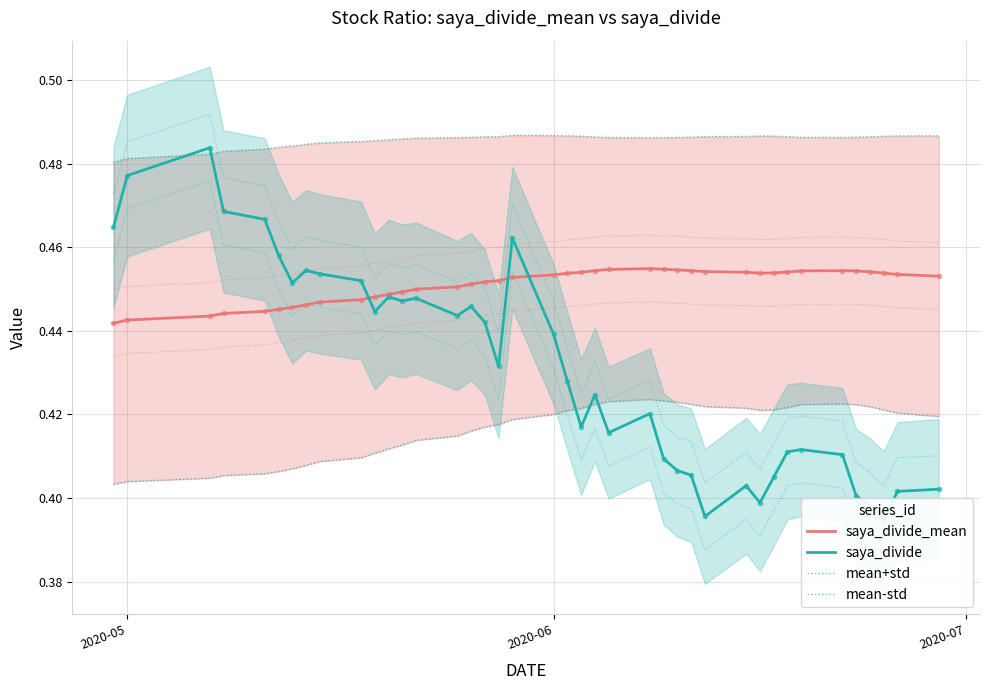

Reading right to left, transcribe all the data shown in this chart.

saya_divide_mean: 0.5	0.5	0.5	0.5	0.5	0.5	0.5	0.5	0.5	0.5	0.5	0.5	0.5	0.5	0.5	0.5	0.5	0.5	0.5	0.5	0.5	0.5	0.5	0.5	0.5	0.5	0.4	0.4	0.4	0.4	0.4	0.4	0.4	0.4	0.4	0.4	0.4	0.4	0.4	0.4
saya_divide: 0.4	0.4	0.4	0.4	0.4	0.4	0.4	0.4	0.4	0.4	0.4	0.4	0.4	0.4	0.4	0.4	0.4	0.4	0.4	0.4	0.4	0.5	0.4	0.4	0.4	0.4	0.4	0.4	0.4	0.4	0.5	0.5	0.5	0.5	0.5	0.5	0.5	0.5	0.5	0.5
mean+std: 0.5	0.5	0.5	0.5	0.5	0.5	0.5	0.5	0.5	0.5	0.5	0.5	0.5	0.5	0.5	0.5	0.5	0.5	0.5	0.5	0.5	0.5	0.5	0.5	0.5	0.5	0.5	0.5	0.5	0.5	0.5	0.5	0.5	0.5	0.5	0.5	0.5	0.5	0.5	0.5
mean-std: 0.4	0.4	0.4	0.4	0.4	0.4	0.4	0.4	0.4	0.4	0.4	0.4	0.4	0.4	0.4	0.4	0.4	0.4	0.4	0.4	0.4	0.4	0.4	0.4	0.4	0.4	0.4	0.4	0.4	0.4	0.4	0.4	0.4	0.4	0.4	0.4	0.4	0.4	0.4	0.4